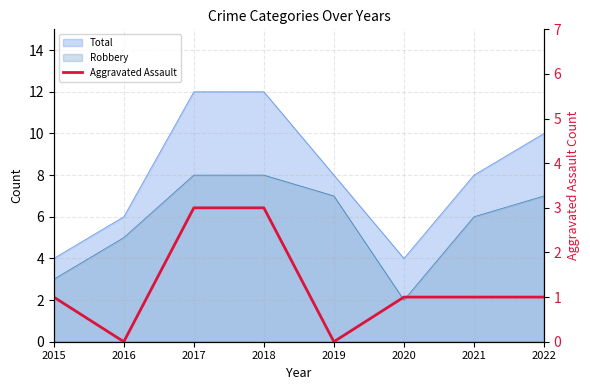

Reading left to right, extract all data points from this chart.

2015=1	2016=0	2017=3	2018=3	2019=0	2020=1	2021=1	2022=1